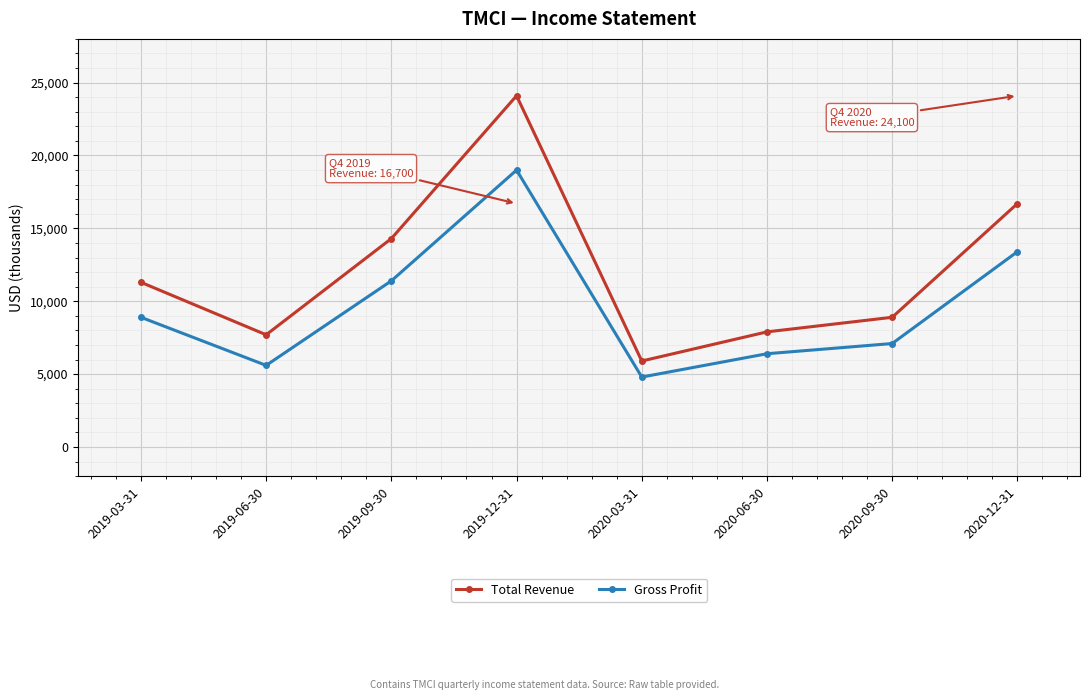

Which category has the highest value in the Gross Profit series?

2019-12-31